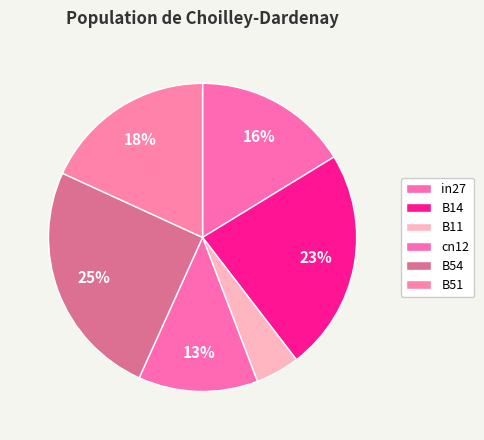

How many segments does this pie chart have?

6